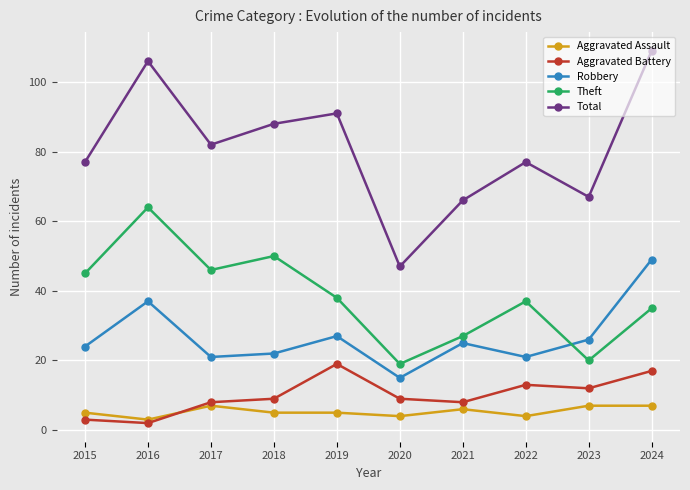

The value of Theft at 2018 is 29. True or false?

False